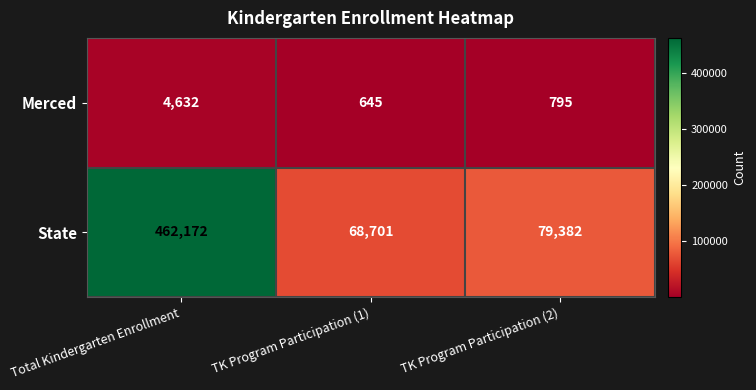

What is the smallest value displayed?

645